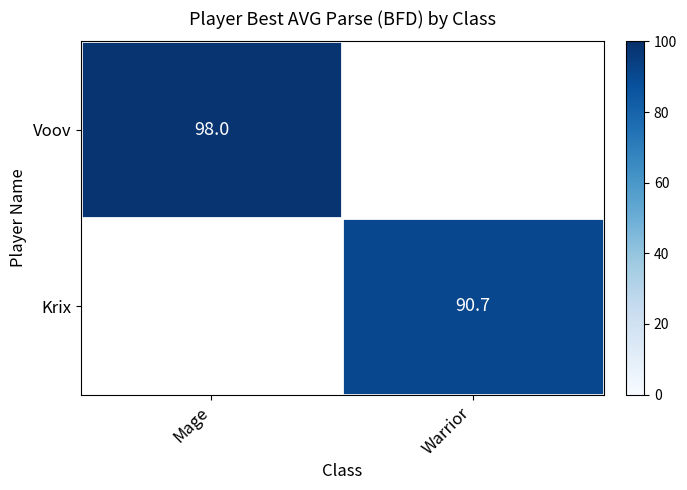

The value of Krix at Warrior is 28.8. True or false?

False